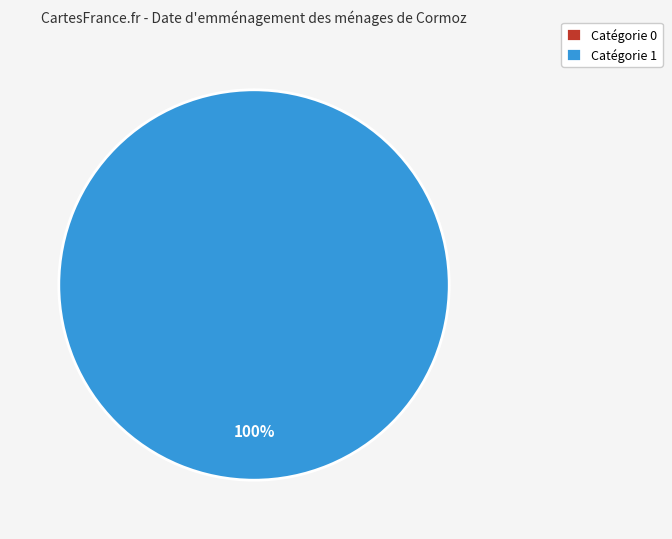

To the nearest percent, what is the combined percentage of 0 and 1?

100%